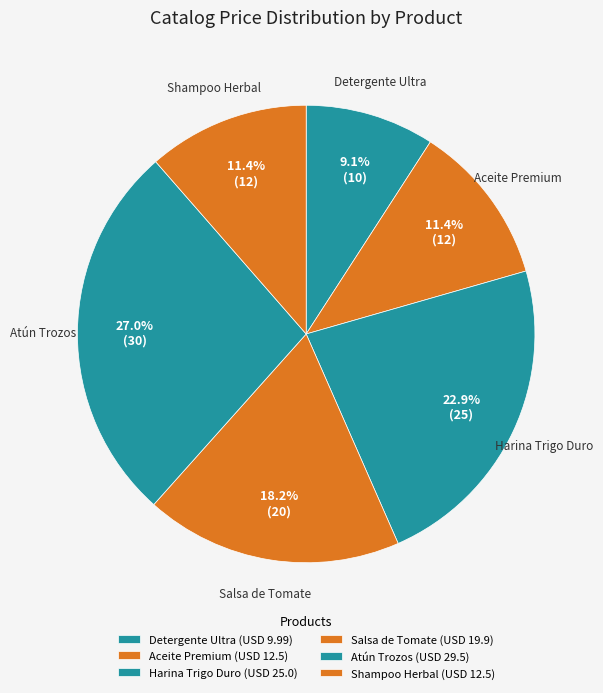

Count the number of slices in the pie.

6